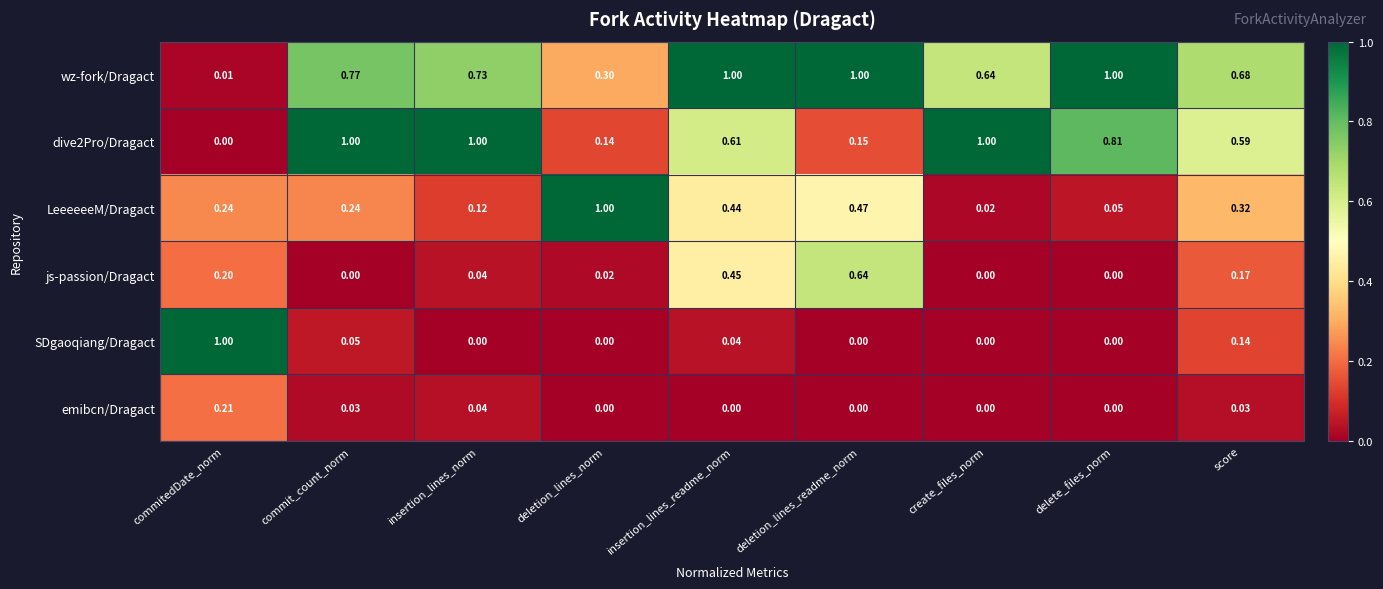

Between insertion_lines_norm and delete_files_norm, which series saw the biggest shift?

wz-fork/Dragact